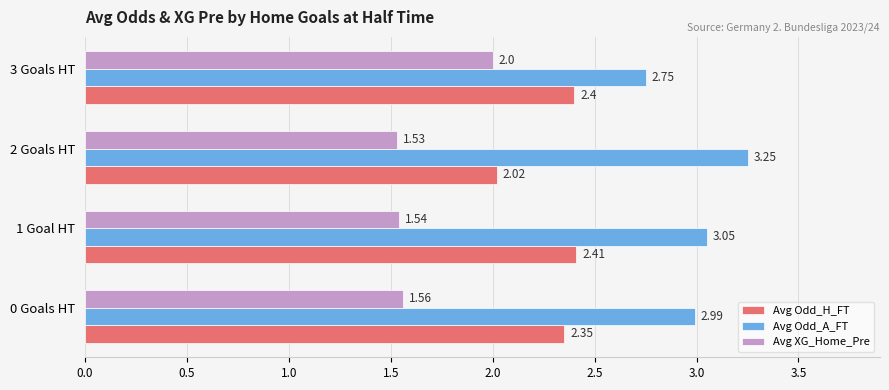

What is the difference between the highest and lowest values at 2 Goals HT?

1.7